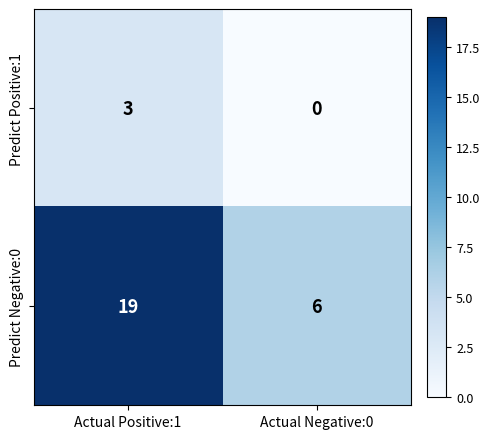

What is the difference between the highest and lowest values at Actual Negative:0?

6